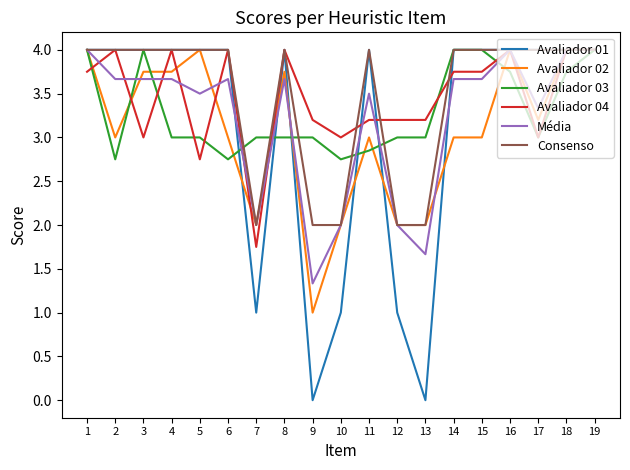

What is the difference between the Média values at 18 and 6?

0.3